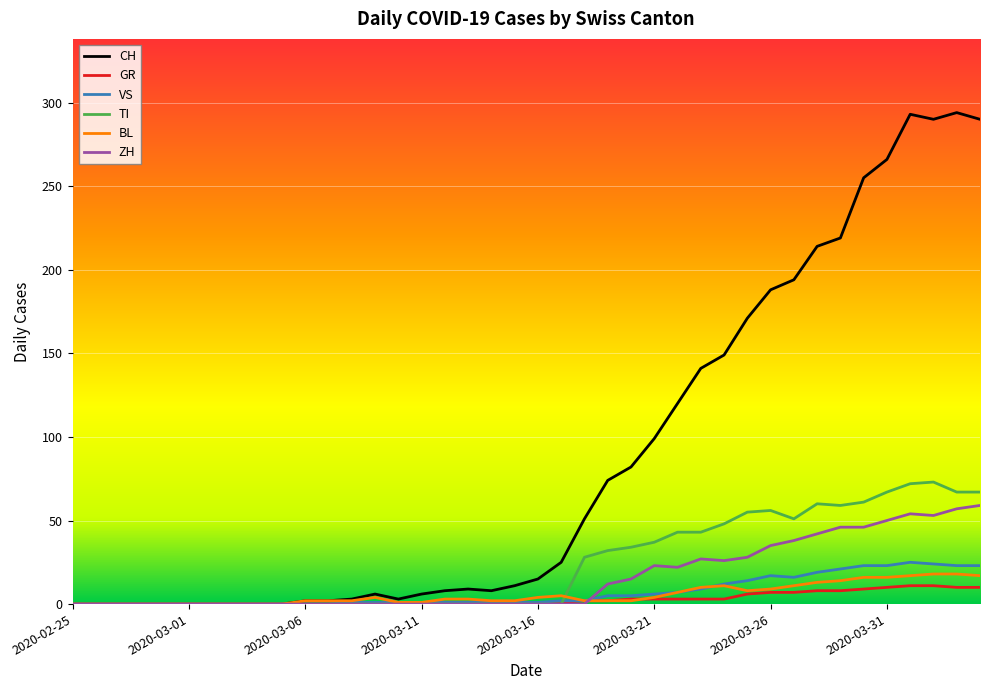

Which series has the largest total across all categories?

CH